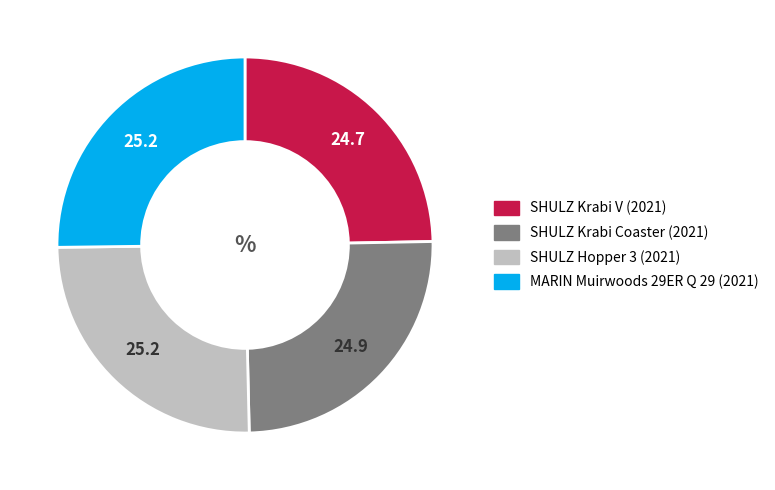

Does SHULZ Krabi V (2021) represent more than half of the total?

No